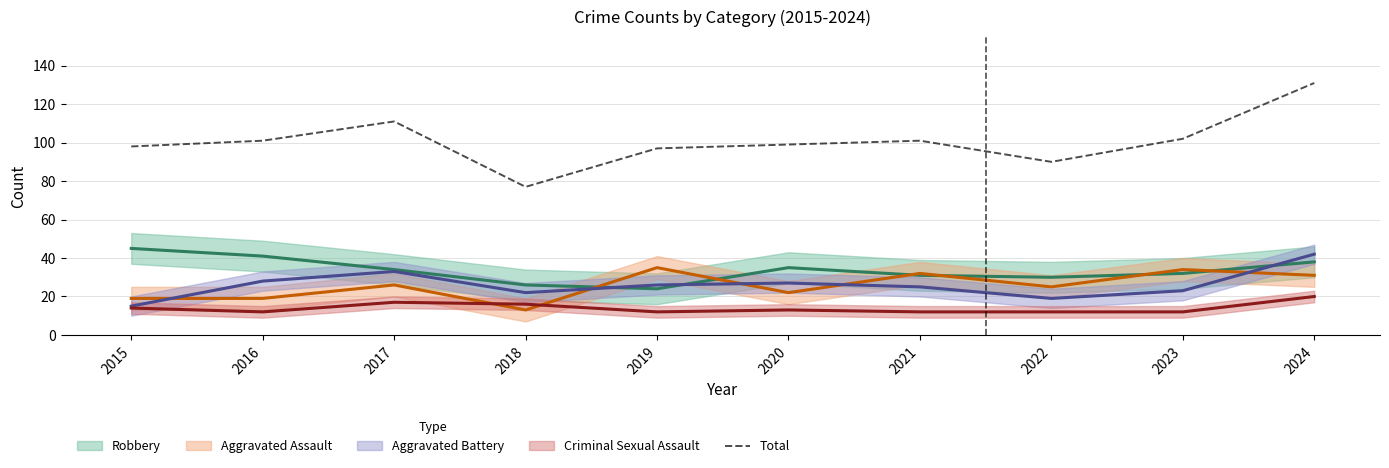

What is the sum of all values?

1007